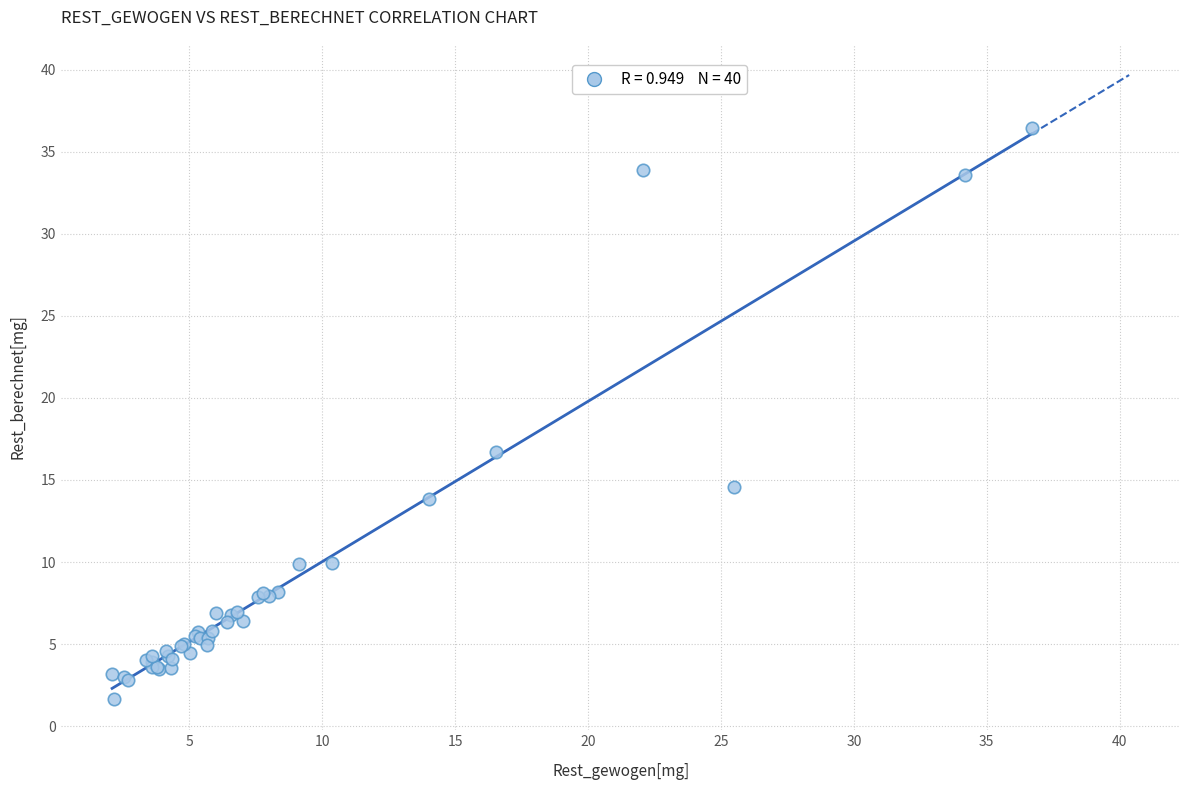

What Y value in the scatter plot is closest to 19?

16.7